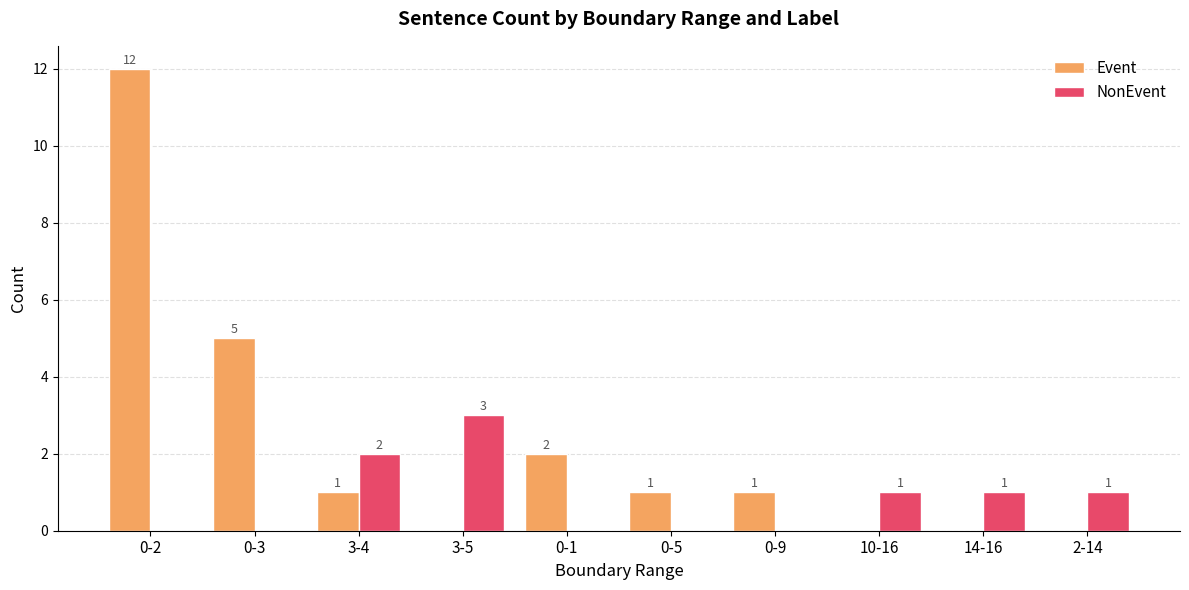

How many NonEvent values are between 0 and 1?

8